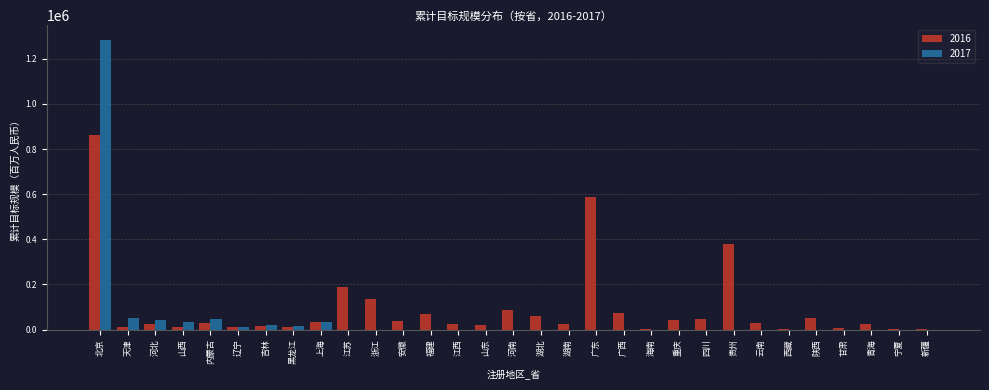

What is the difference between the 2016 values at 青海 and 山西?

16719.0